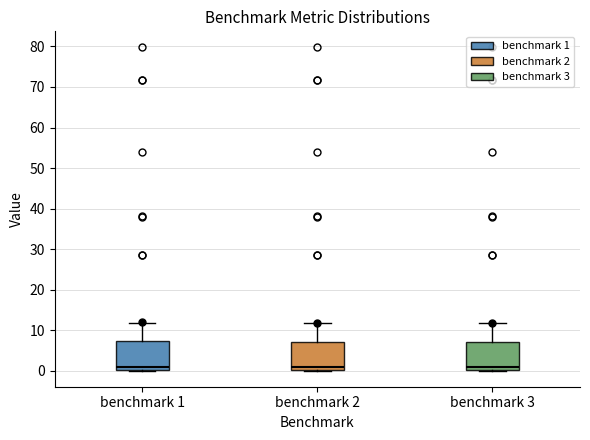

Reading left to right, transcribe this box plot: for each box, give where its median line is, the range the box spans, and where its two whiskers end, as read against the y-axis. The values are not printed on the chart, so give them approximately, as read against the axis.

benchmark 1: median 1, box 0 to 7, whiskers 0 to 12
benchmark 2: median 1, box 0 to 7, whiskers 0 to 12
benchmark 3: median 1, box 0 to 7, whiskers 0 to 12